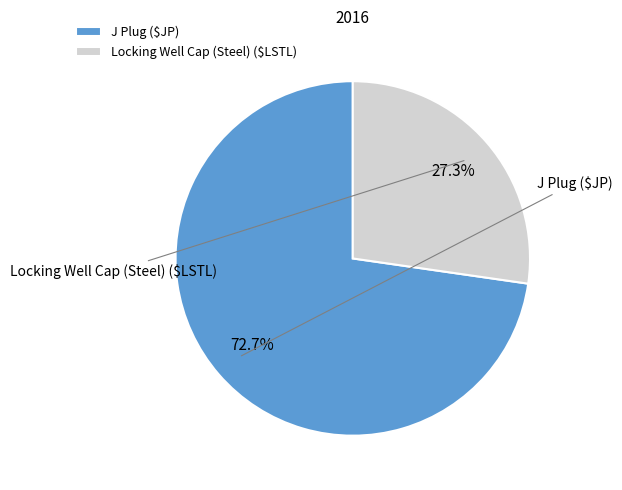

Is it true that Locking Well Cap (Steel) ($LSTL) is 27% of the pie?

True